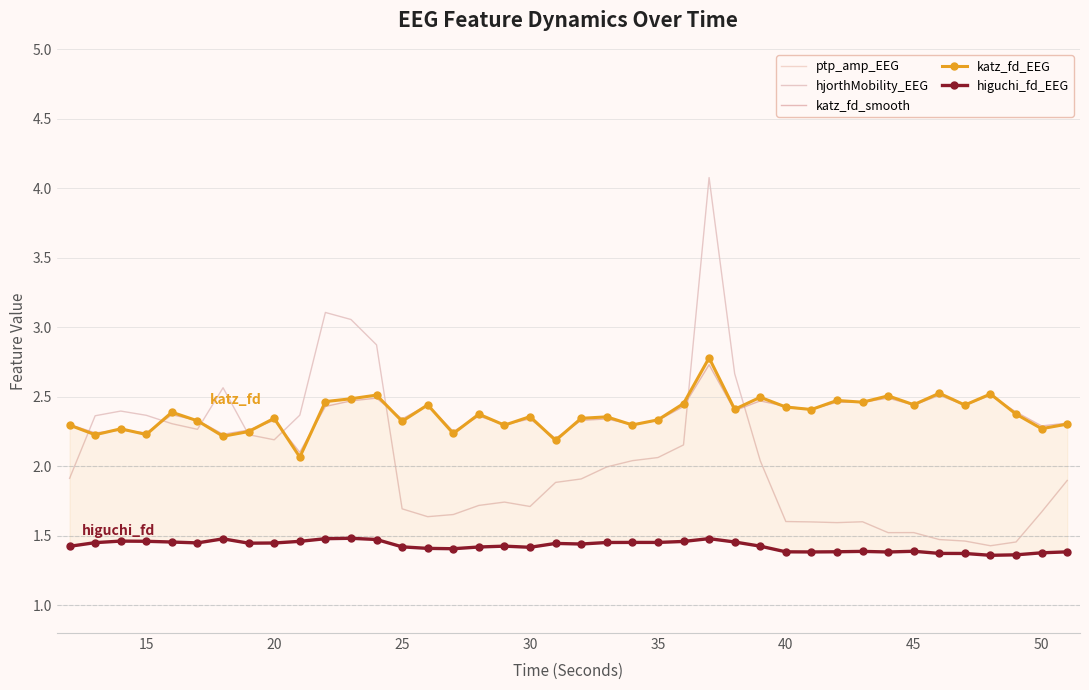

Reading right to left, what are all the values shown in this chart?

ptp_amp_EEG: 10.8	9.9	9.0	8.7	8.8	8.8	9.2	9.2	9.7	9.7	9.8	9.9	9.2	10.9	9.5	10.2	10.1	10.1	10.2	10.0	9.8	9.2	9.1	9.0	8.8	8.7	8.8	8.7	9.0	8.9	11.1	11.7	11.8	12.8	11.9	12.0	12.2	12.3	12.3	11.0
hjorthMobility_EEG: 1.9	1.7	1.5	1.4	1.5	1.5	1.5	1.5	1.6	1.6	1.6	1.6	2.0	2.7	4.1	2.2	2.1	2.0	2.0	1.9	1.9	1.7	1.7	1.7	1.7	1.6	1.7	2.9	3.1	3.1	2.4	2.2	2.2	2.6	2.3	2.3	2.4	2.4	2.4	1.9
katz_fd_smooth: 2.3	2.3	2.4	2.5	2.4	2.5	2.4	2.5	2.5	2.5	2.4	2.4	2.5	2.4	2.7	2.4	2.3	2.3	2.3	2.3	2.2	2.3	2.3	2.4	2.2	2.4	2.3	2.5	2.5	2.4	2.1	2.3	2.3	2.2	2.3	2.4	2.2	2.3	2.2	2.3
katz_fd_EEG: 2.3	2.3	2.4	2.5	2.4	2.5	2.4	2.5	2.5	2.5	2.4	2.4	2.5	2.4	2.8	2.5	2.3	2.3	2.4	2.3	2.2	2.4	2.3	2.4	2.2	2.4	2.3	2.5	2.5	2.5	2.1	2.3	2.2	2.2	2.3	2.4	2.2	2.3	2.2	2.3
higuchi_fd_EEG: 1.4	1.4	1.4	1.4	1.4	1.4	1.4	1.4	1.4	1.4	1.4	1.4	1.4	1.5	1.5	1.5	1.5	1.5	1.5	1.4	1.4	1.4	1.4	1.4	1.4	1.4	1.4	1.5	1.5	1.5	1.5	1.4	1.4	1.5	1.4	1.5	1.5	1.5	1.5	1.4